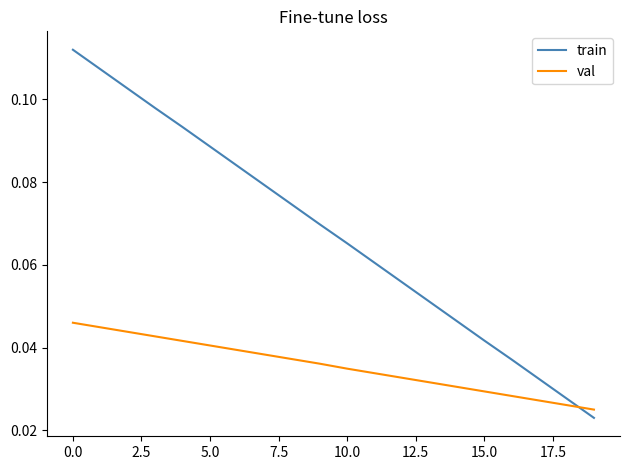

List the series in order of their peak value, lowest first.

val, train